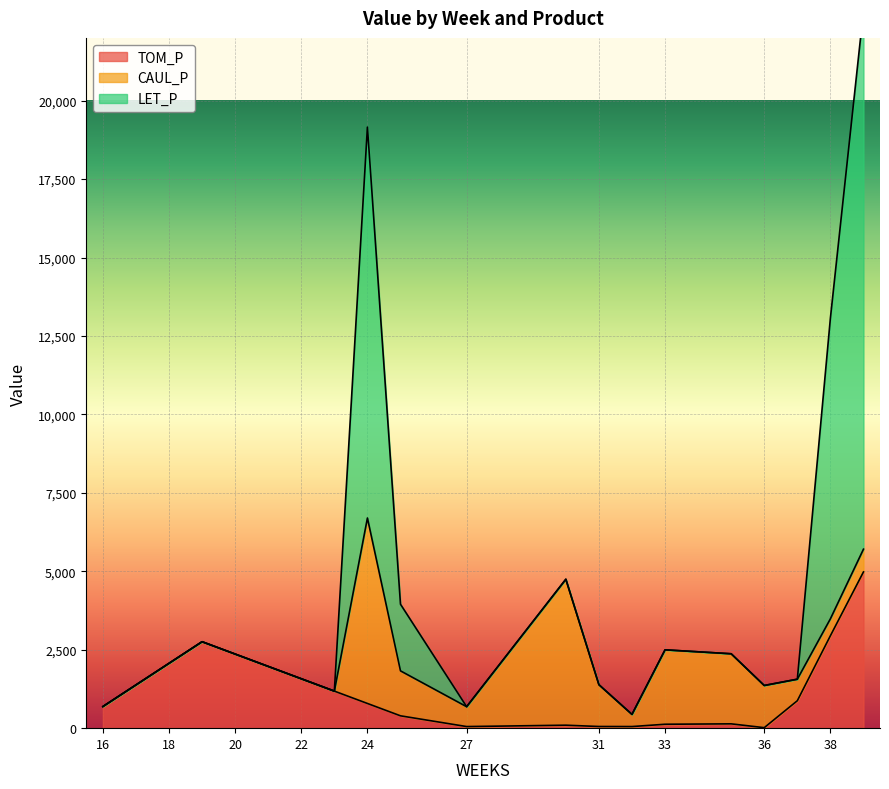

The value of LET_P at 32 is 438.7. True or false?

True